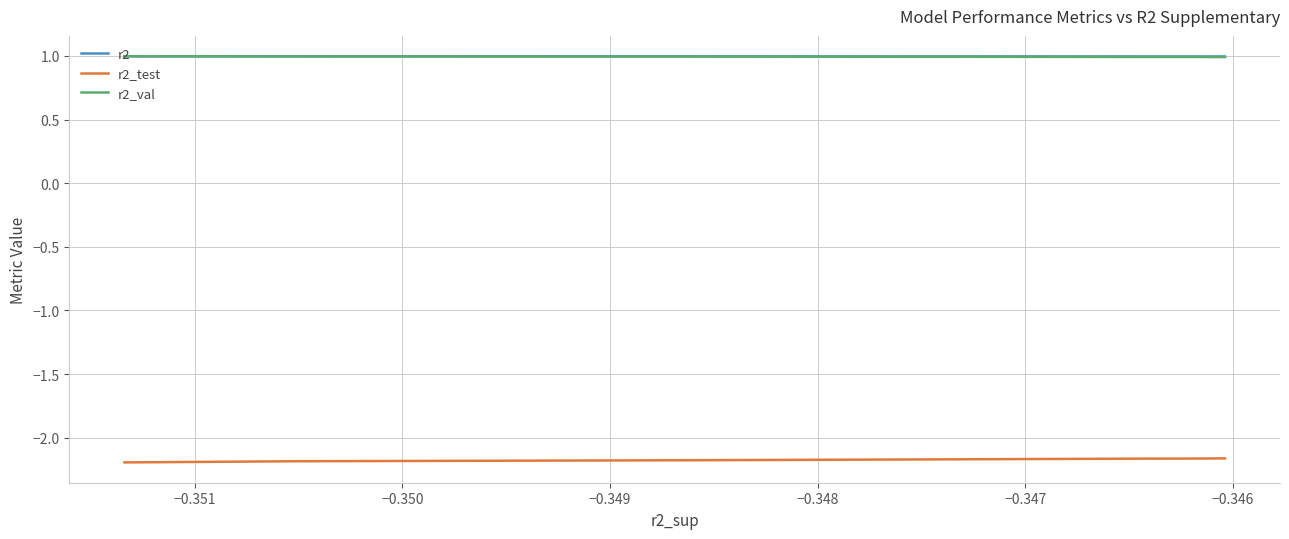

In r2, how many points are higher than both neighbors (excluding endpoints)?

2